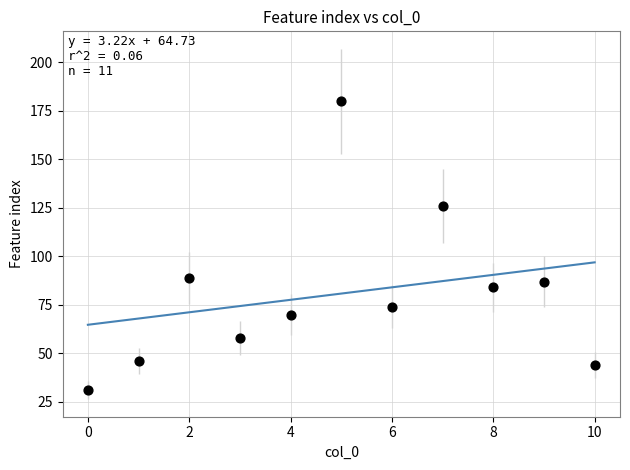

What Y value in the scatter plot is closest to 105?

89